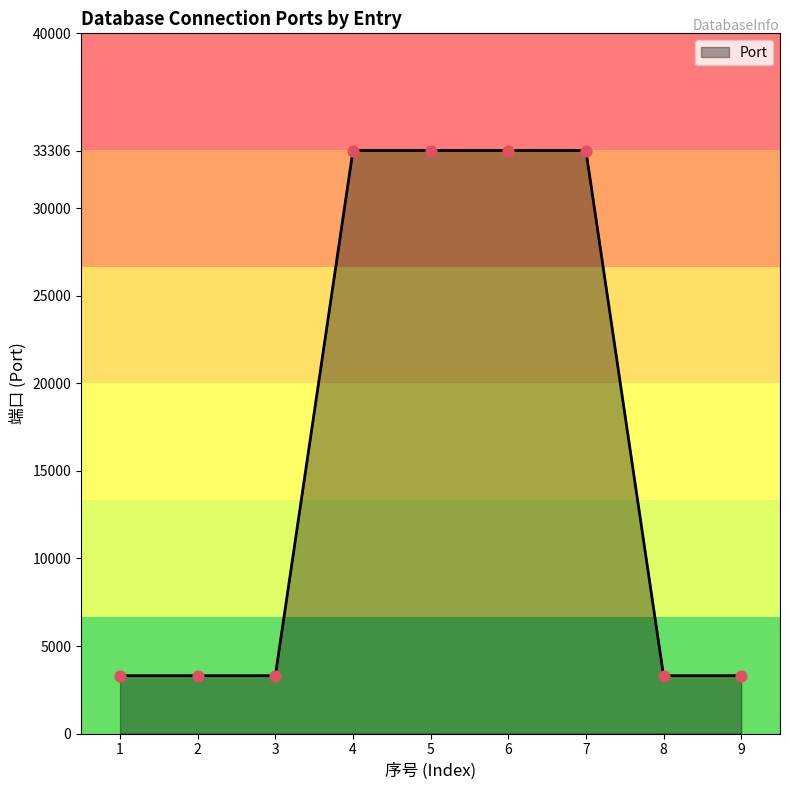

What is the change in value from 2 to 4?

+30000